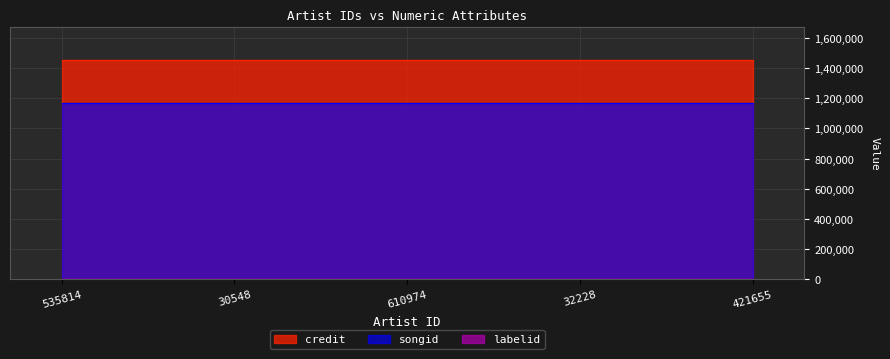

What is the total value across all series at 535814?

2625516